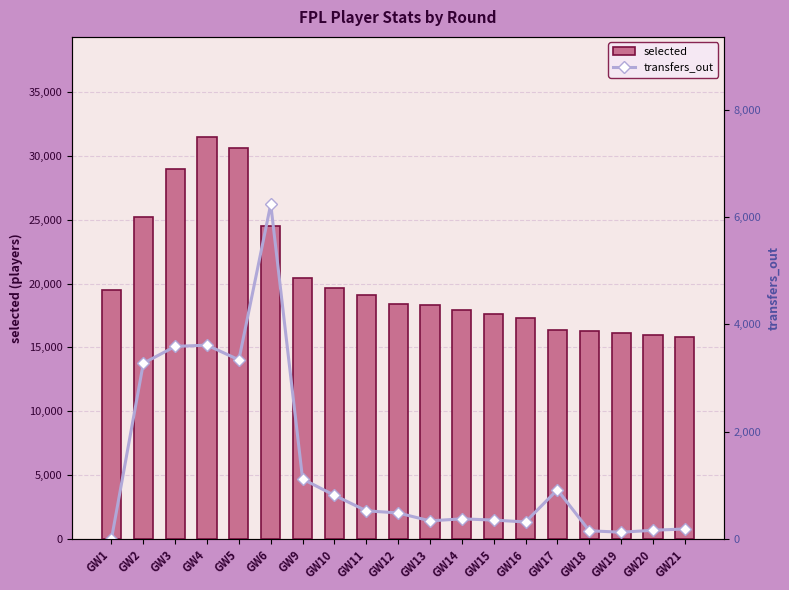

At which label does transfers_out reach its peak?

GW6